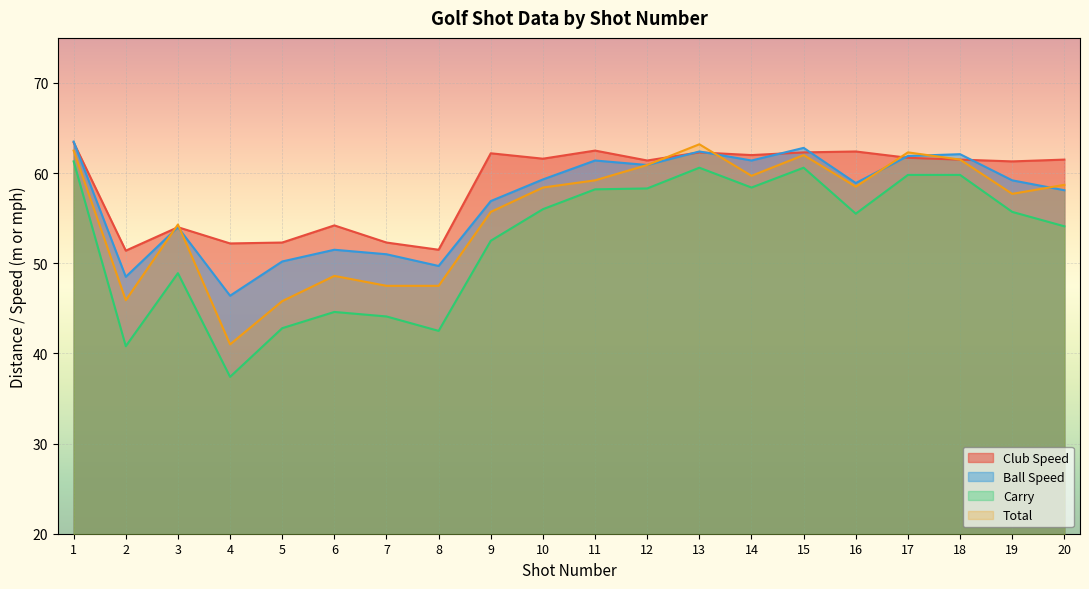

Rank the series by their maximum value, from highest to lowest.

Ball Speed, Club Speed, Total, Carry